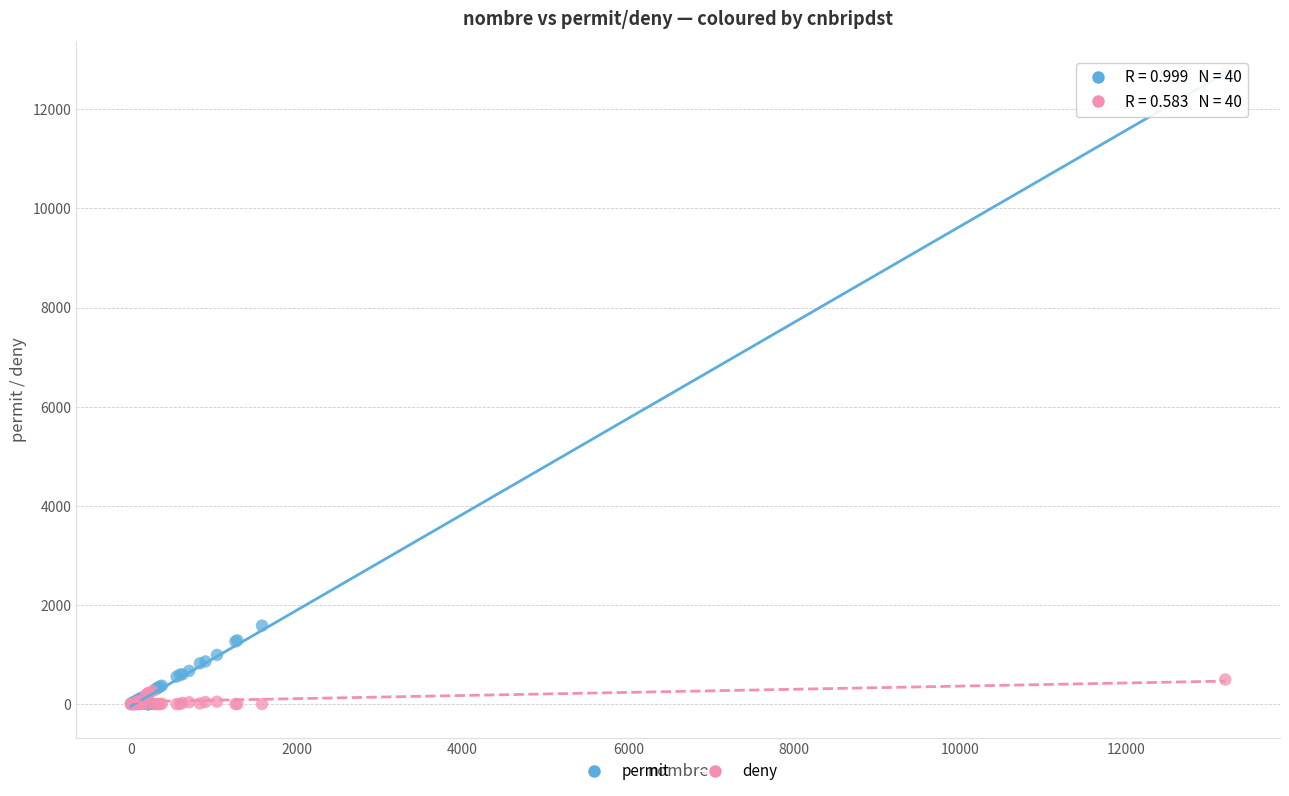

In the permit series, what Y value is closest to 6351?

1583